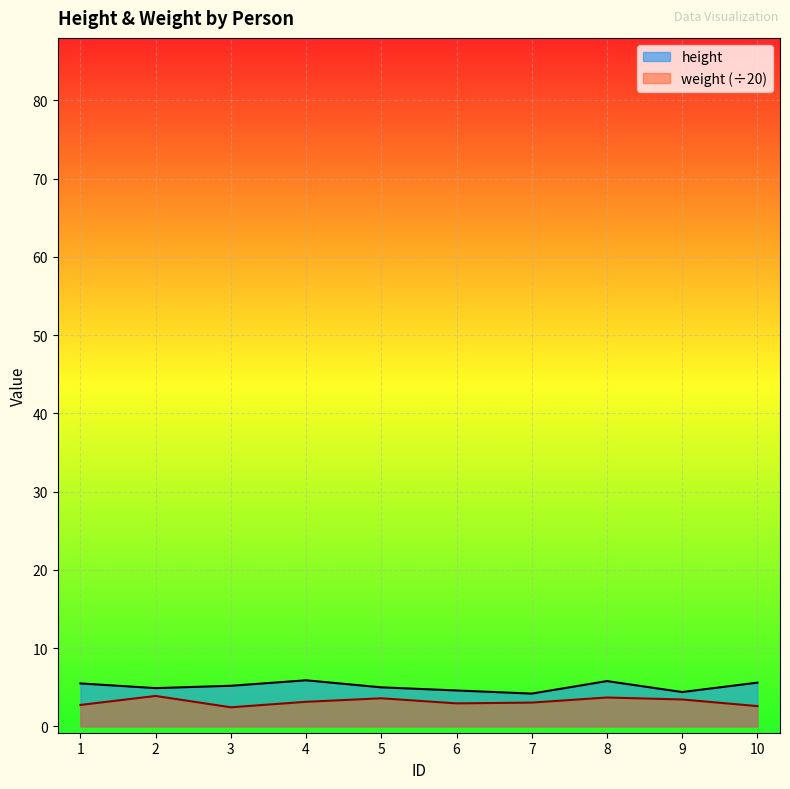

What is the total value across all series at 5?

8.6